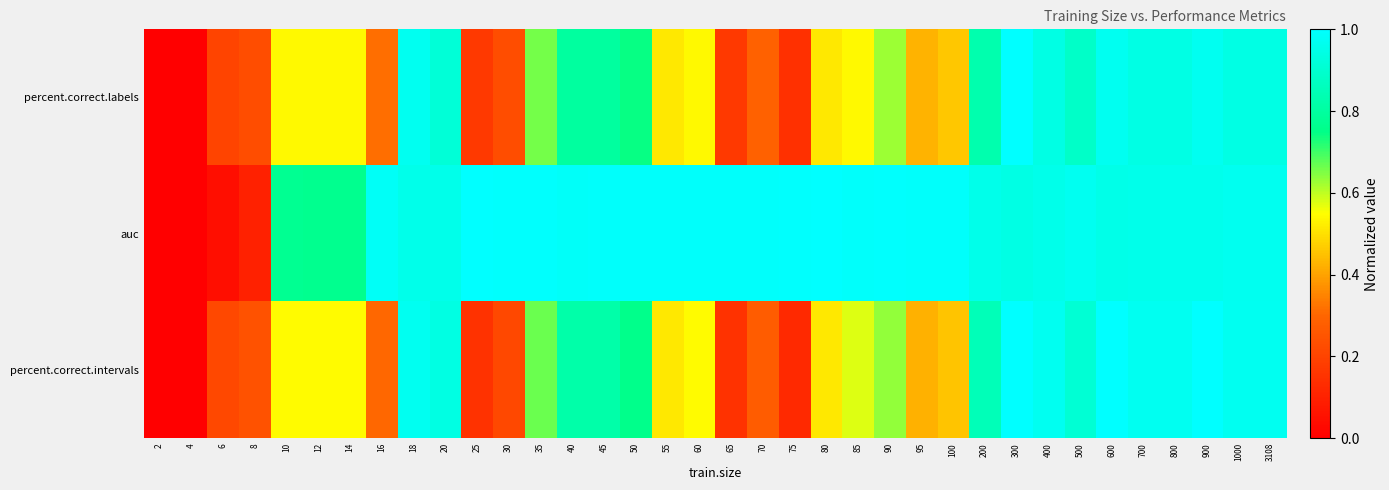

Reading left to right, list all the values displayed in this chart.

percent.correct.labels: 2=0.0	4=0.0	6=0.2	8=0.2	10=0.5	12=0.5	14=0.5	16=0.3	18=1.0	20=0.9	25=0.2	30=0.2	35=0.7	40=0.8	45=0.8	50=0.7	55=0.5	60=0.5	65=0.2	70=0.3	75=0.1	80=0.5	85=0.5	90=0.6	95=0.4	100=0.5	200=0.8	300=1.0	400=0.9	500=0.9	600=1.0	700=0.9	800=0.9	900=1.0	1000=0.9	3108=0.9
auc: 2=0.0	4=0.0	6=0.0	8=0.1	10=0.8	12=0.8	14=0.8	16=1.0	18=1.0	20=1.0	25=1.0	30=1.0	35=1.0	40=1.0	45=1.0	50=1.0	55=1.0	60=1.0	65=1.0	70=1.0	75=1.0	80=1.0	85=1.0	90=1.0	95=1.0	100=1.0	200=1.0	300=0.9	400=1.0	500=1.0	600=1.0	700=1.0	800=1.0	900=1.0	1000=1.0	3108=1.0
percent.correct.intervals: 2=0.0	4=0.0	6=0.2	8=0.2	10=0.5	12=0.5	14=0.5	16=0.3	18=1.0	20=0.9	25=0.2	30=0.2	35=0.7	40=0.8	45=0.8	50=0.8	55=0.5	60=0.5	65=0.2	70=0.3	75=0.1	80=0.5	85=0.6	90=0.6	95=0.4	100=0.5	200=0.8	300=1.0	400=1.0	500=0.9	600=1.0	700=1.0	800=1.0	900=1.0	1000=1.0	3108=1.0